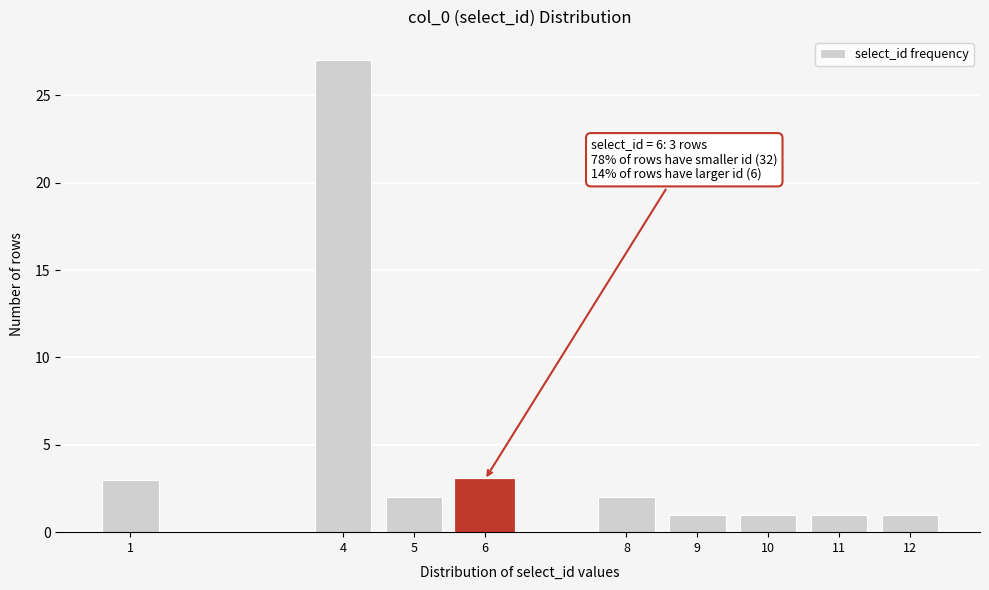

Reading left to right, what are all the values shown in this chart?

1=3	4=27	5=2	6=3	8=2	9=1	10=1	11=1	12=1